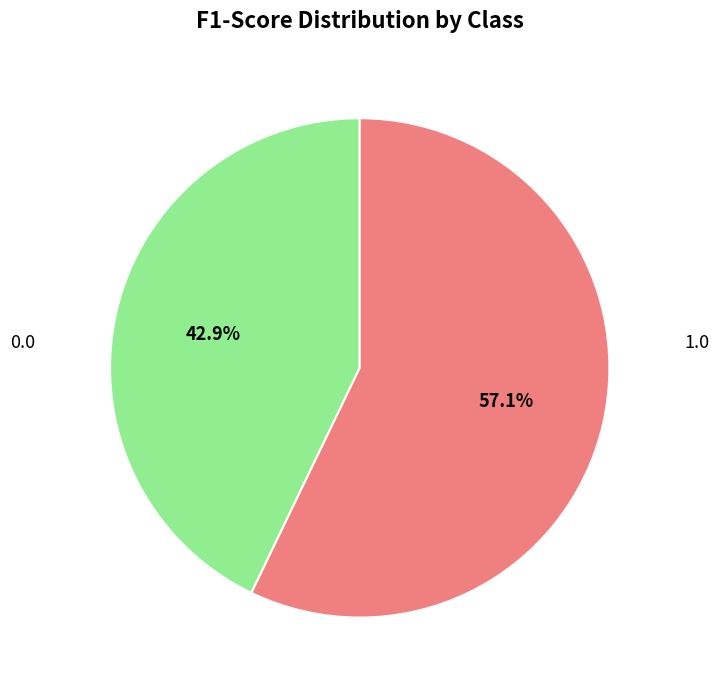

Does any single category account for the majority?

Yes